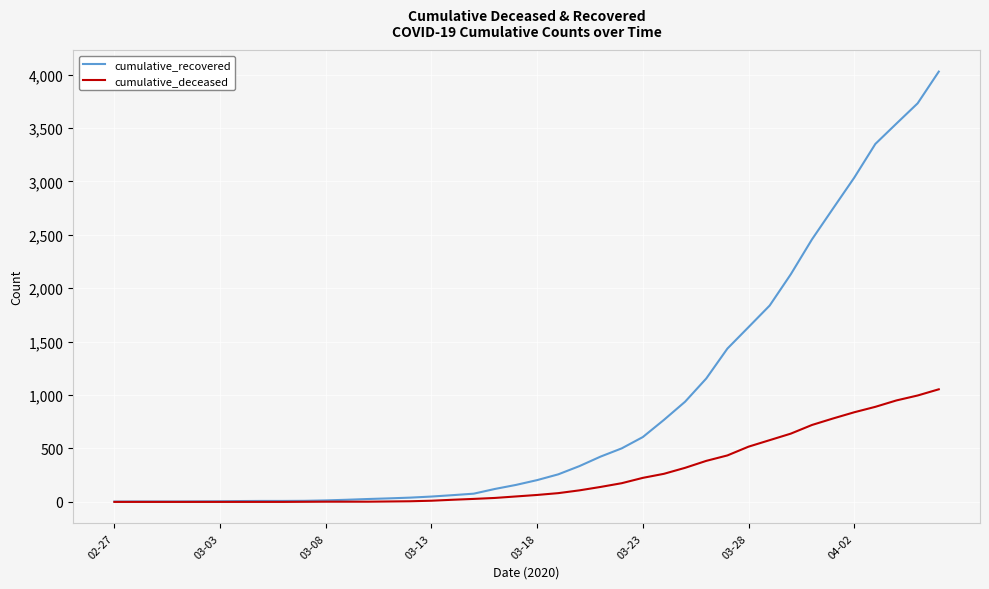

Which series has the widest spread of values?

cumulative_recovered